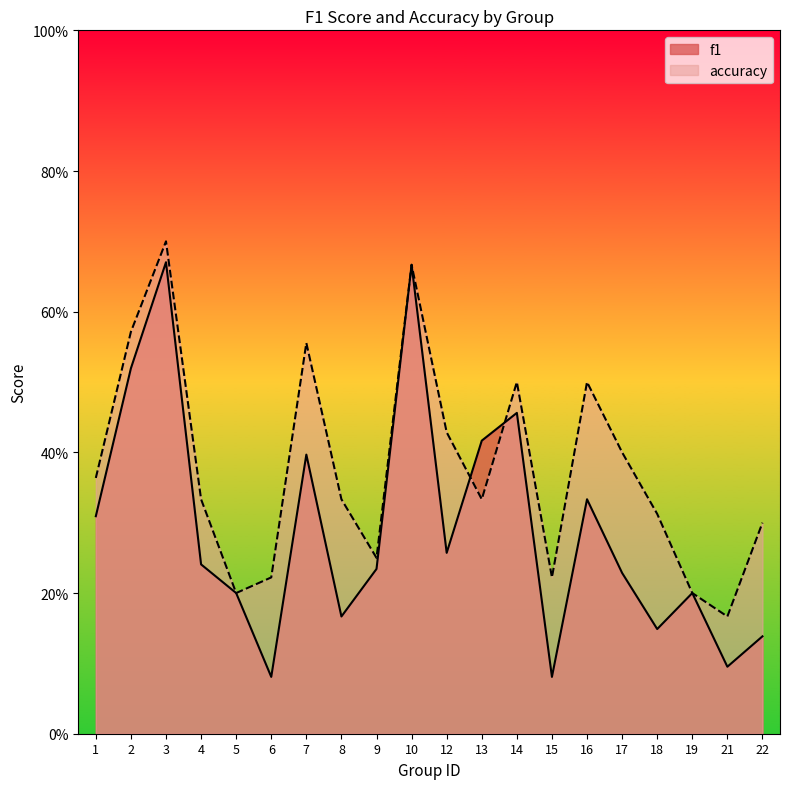

The value of f1 at 8 is 0.2. True or false?

True